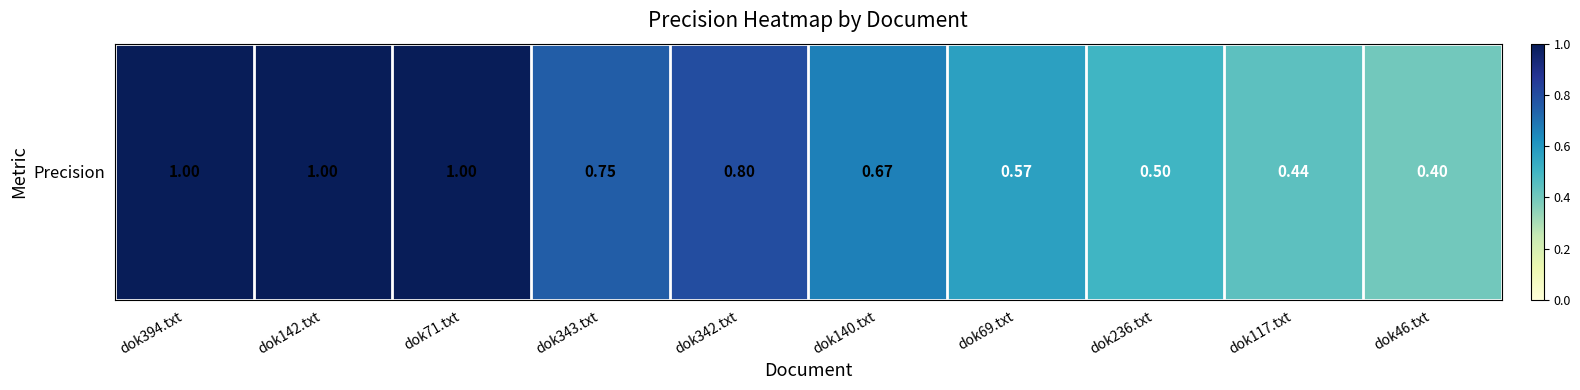

List the labels in order of value, smallest first.

dok46.txt, dok117.txt, dok236.txt, dok69.txt, dok140.txt, dok343.txt, dok342.txt, dok394.txt, dok142.txt, dok71.txt